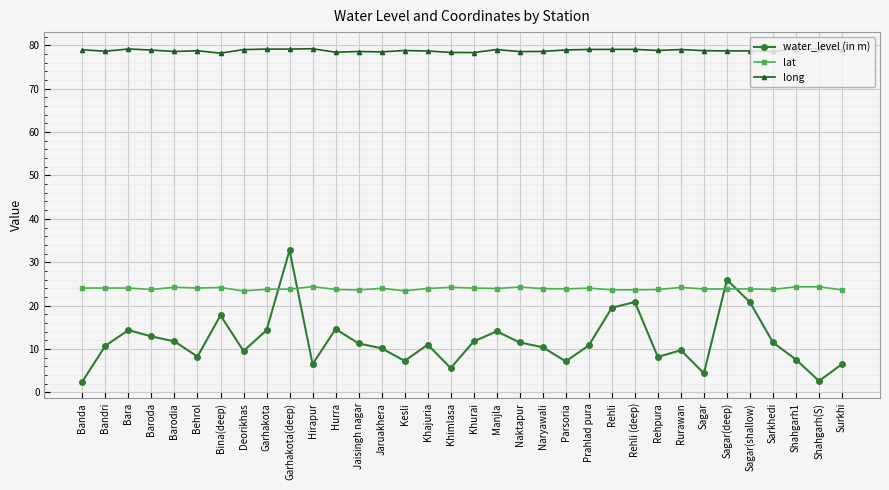

True or false: water_level (in m) and long intersect in this chart.

False